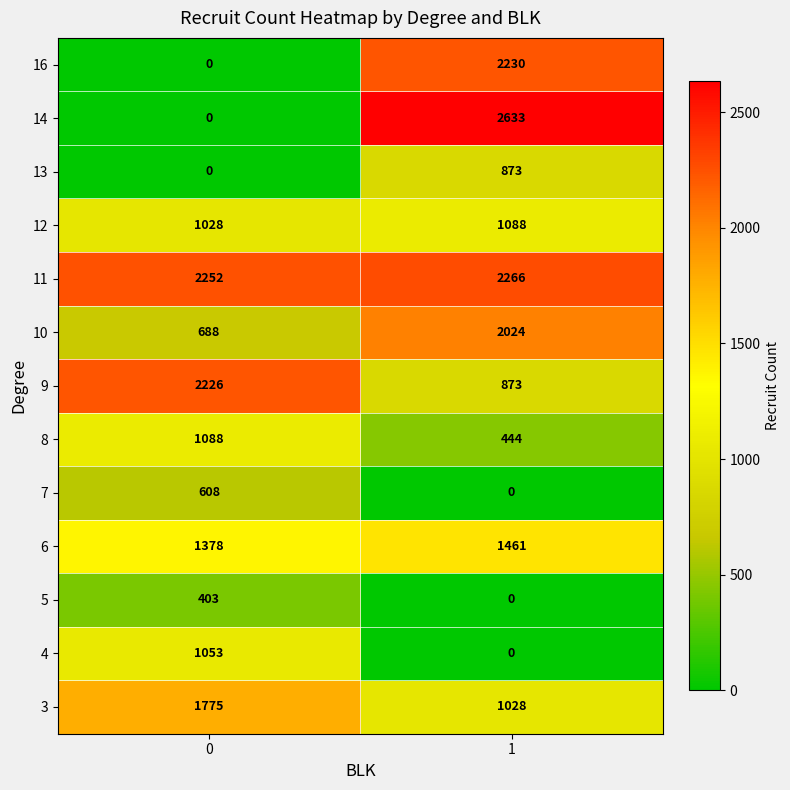

Which series changed the most between 0 and 1?

14